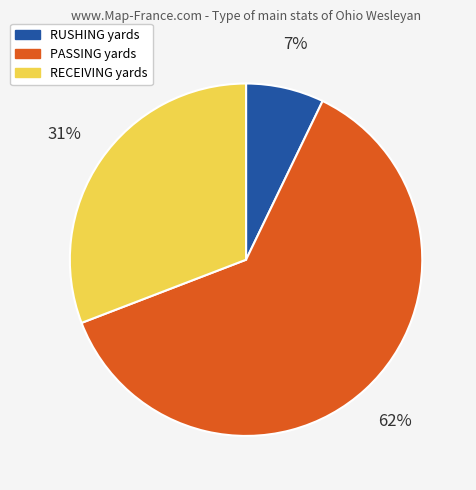

To the nearest percent, what is the difference between the largest and smallest slice percentages?

55%